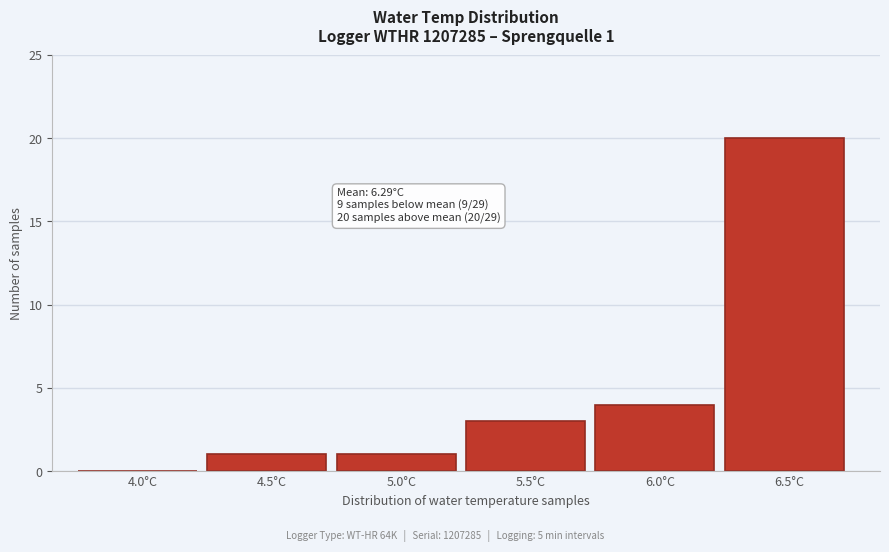

Reading right to left, what are all the values shown in this chart?

6.5°C=20	6.0°C=4	5.5°C=3	5.0°C=1	4.5°C=1	4.0°C=0